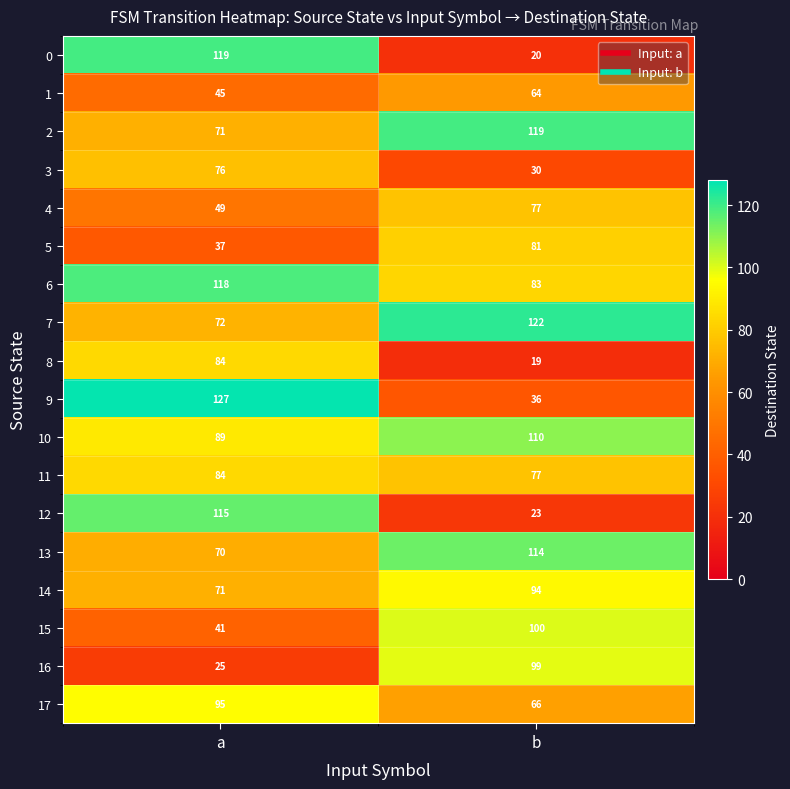

At which category is the sum across all series the highest?

a